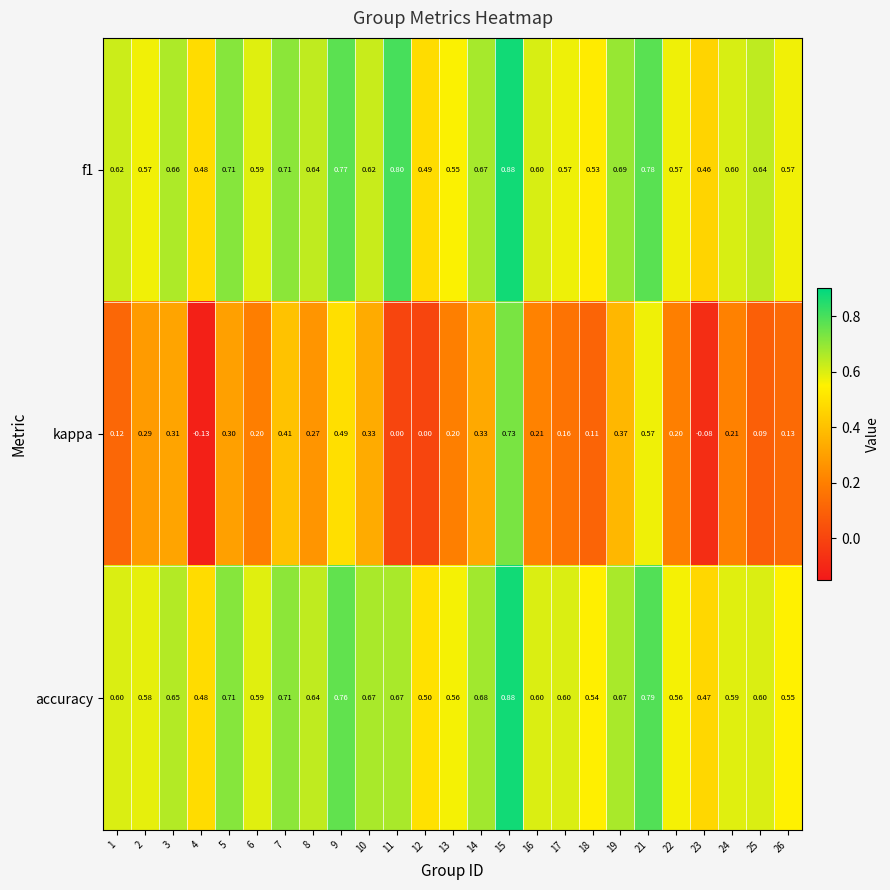

At how many categories does at least one series exceed 0?

25